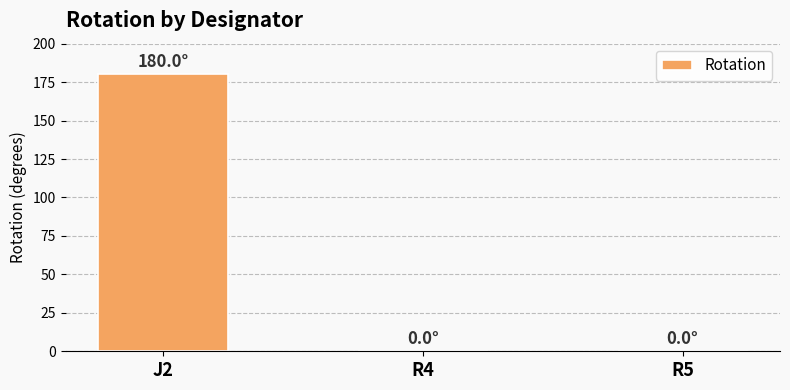

Does the chart contain stacked bars?

No